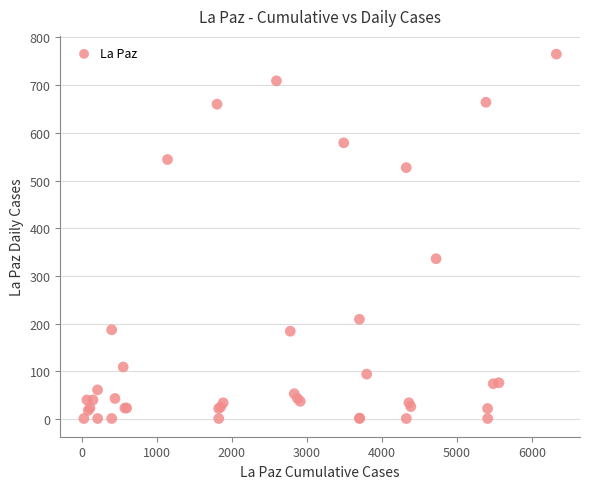

What Y value in the scatter plot is closest to 383?

336